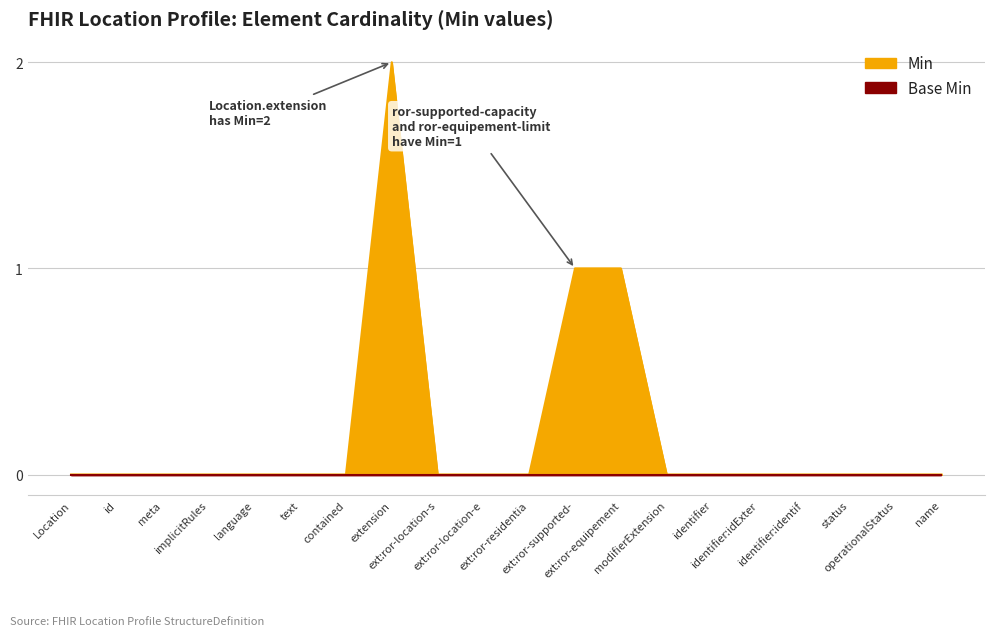

Reading left to right, extract all data points from this chart.

0	0	0	0	0	0	0	2	0	0	0	1	1	0	0	0	0	0	0	0